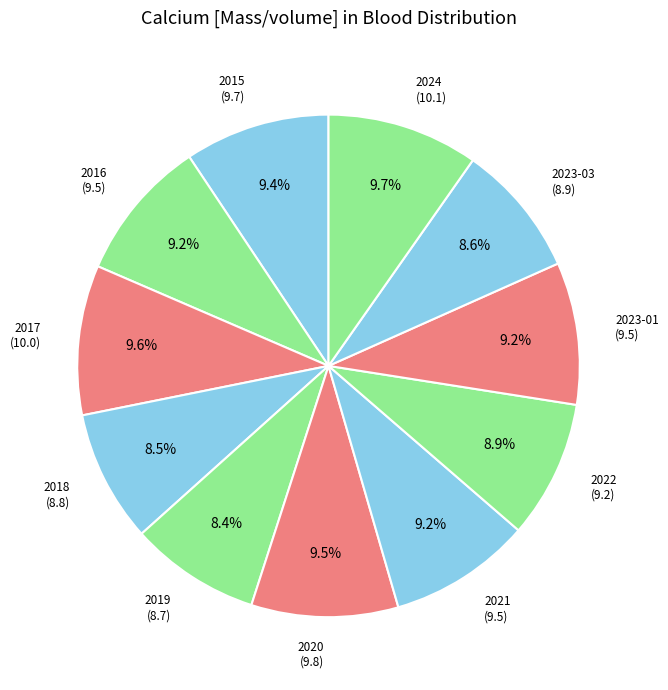

To the nearest percent, what is the average slice percentage?

9%